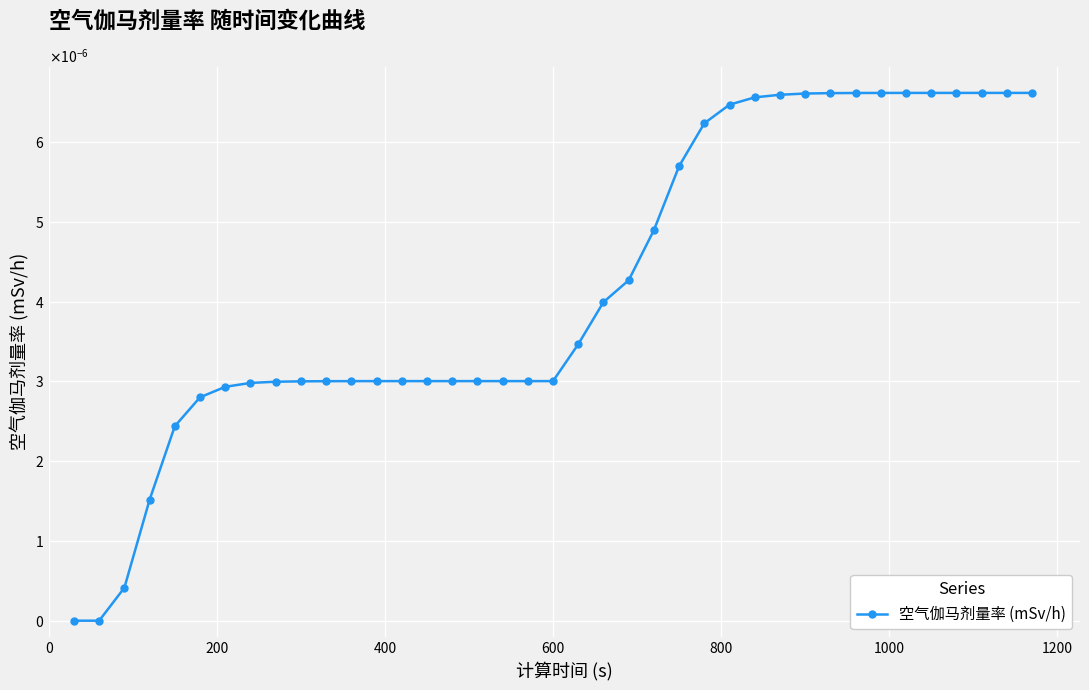

Is this an area chart (filled region under the line)?

No